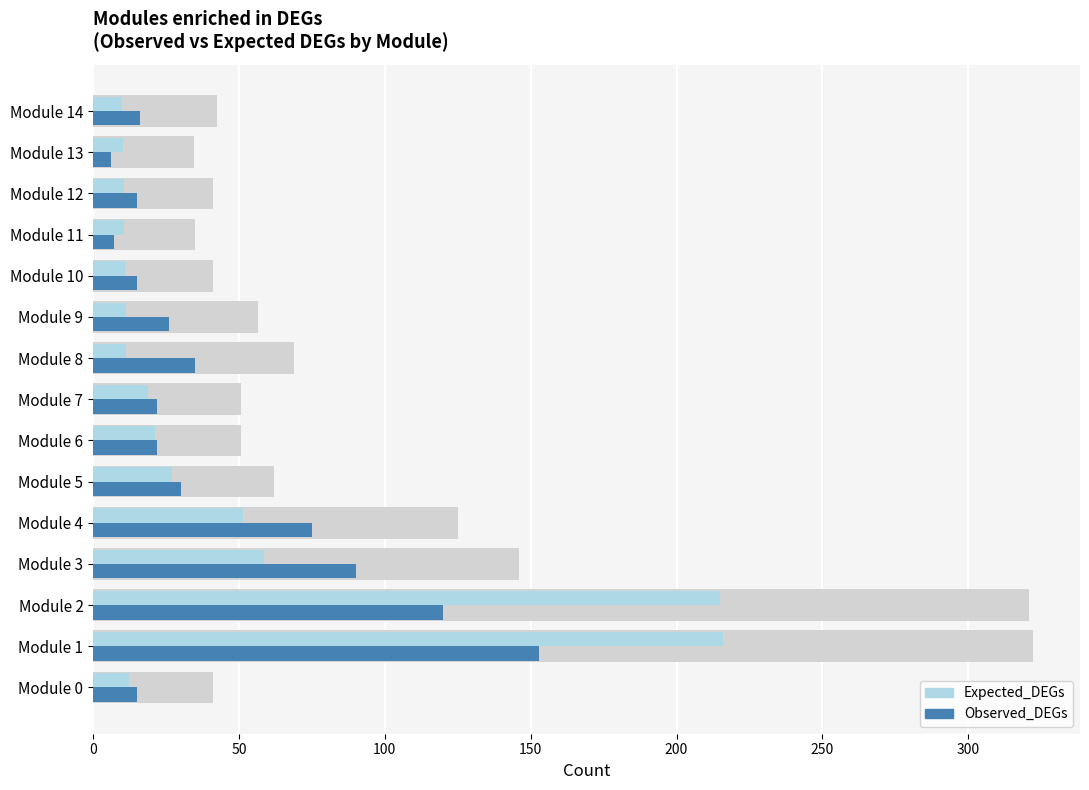

Is it true that Expected_DEGs equals 2.9 at Module 12?

False